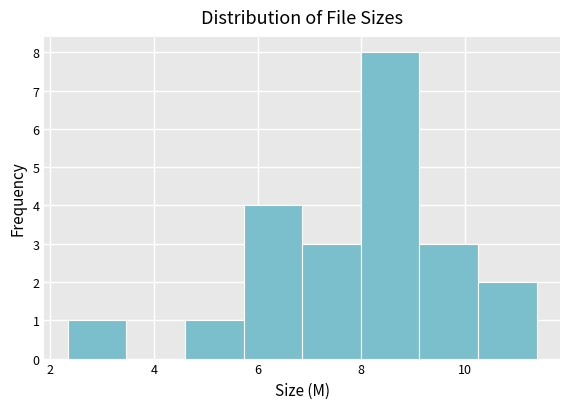

What is the height of the bar covering 9.2 to 10.2 on the x-axis? Neither the bar edges nor the heights are printed on the chart, so give them approximately, as read against the axes.

3